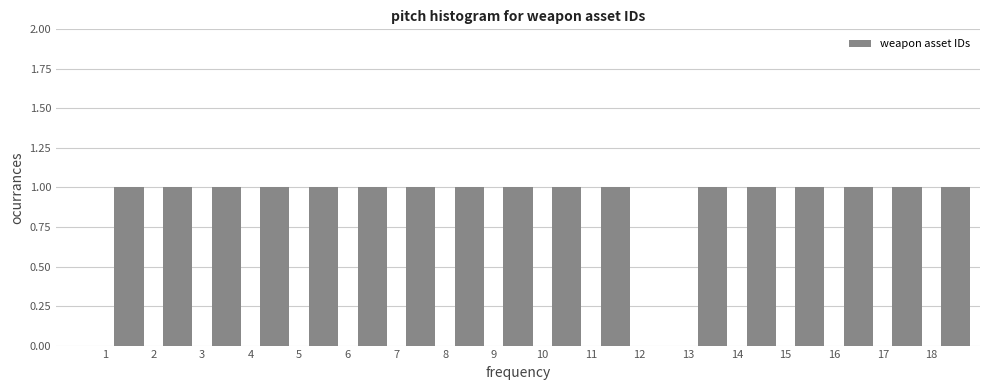

What is the height of the bar covering 13 to 14 on the x-axis? The values are not printed on the chart, so give them approximately, as read against the axis.

1